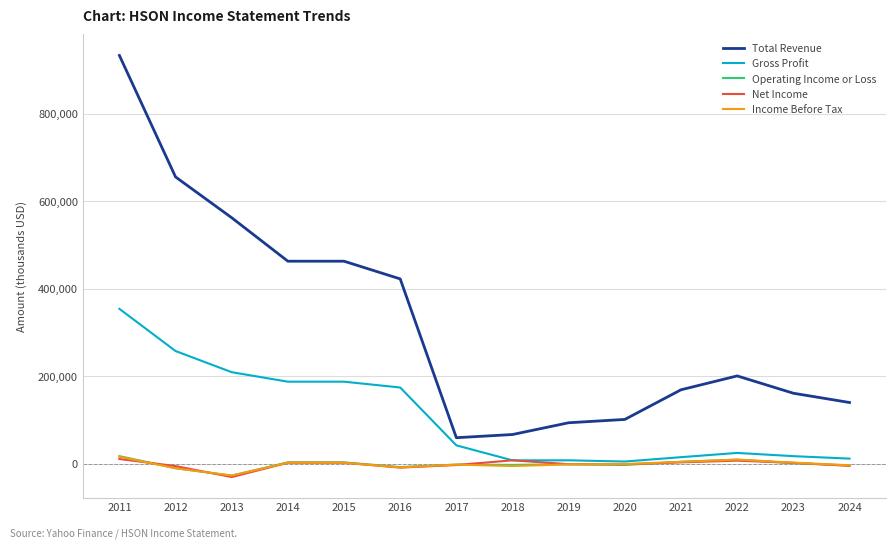

What is the smallest value displayed?

-30400